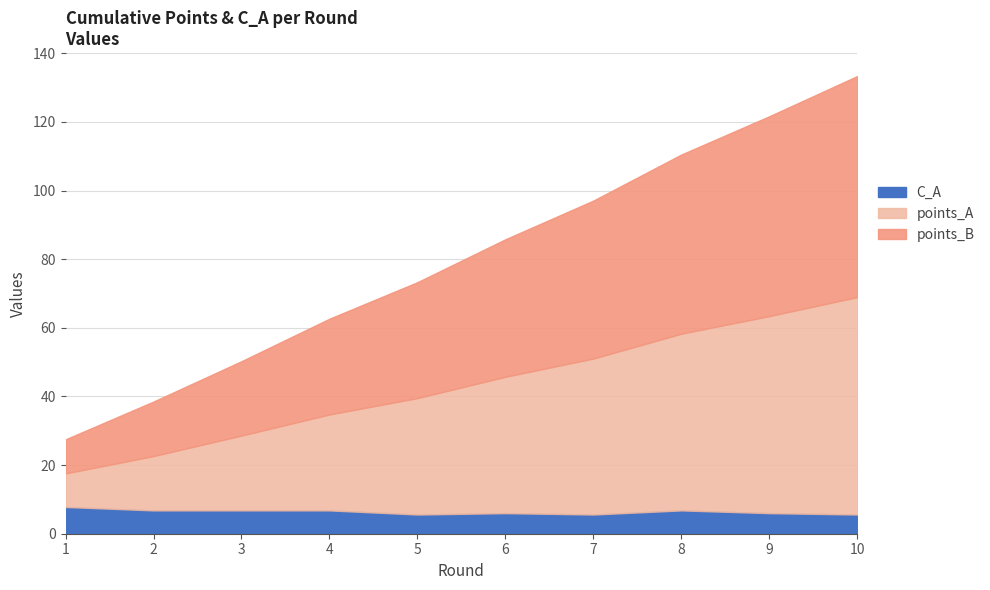

Is it true that C_A equals 5.6 at 7?

True